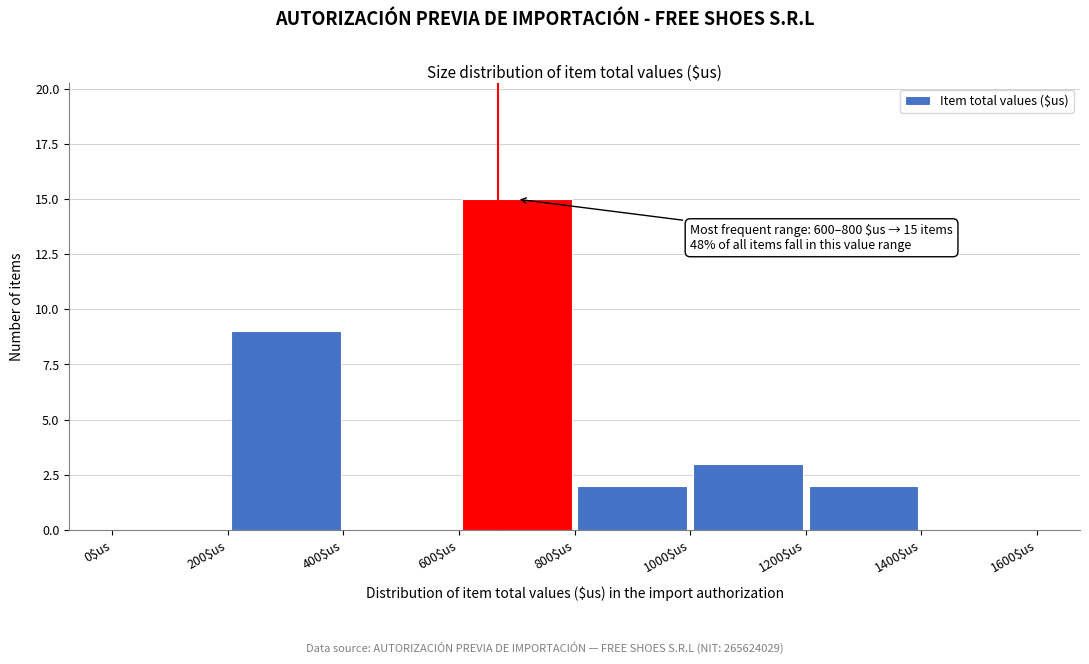

Which range on the x-axis has the tallest bar?

600 to 800